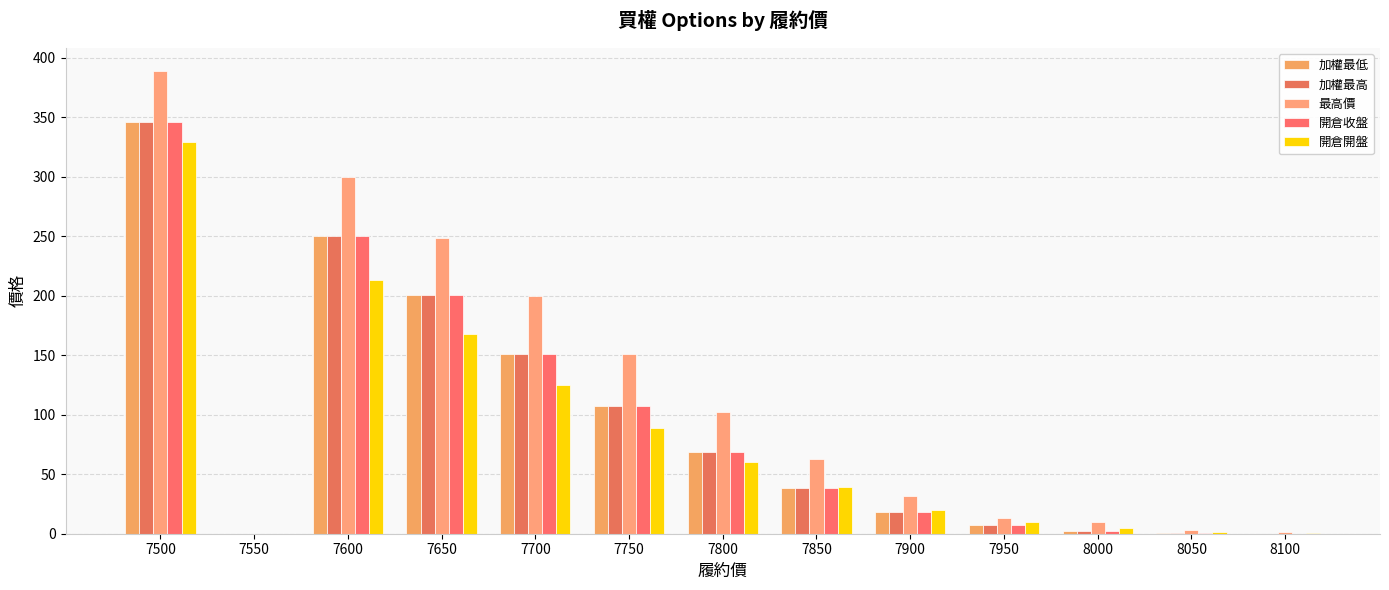

What is the sum of the 加權最高 values at 7700 and 7850?

189.5